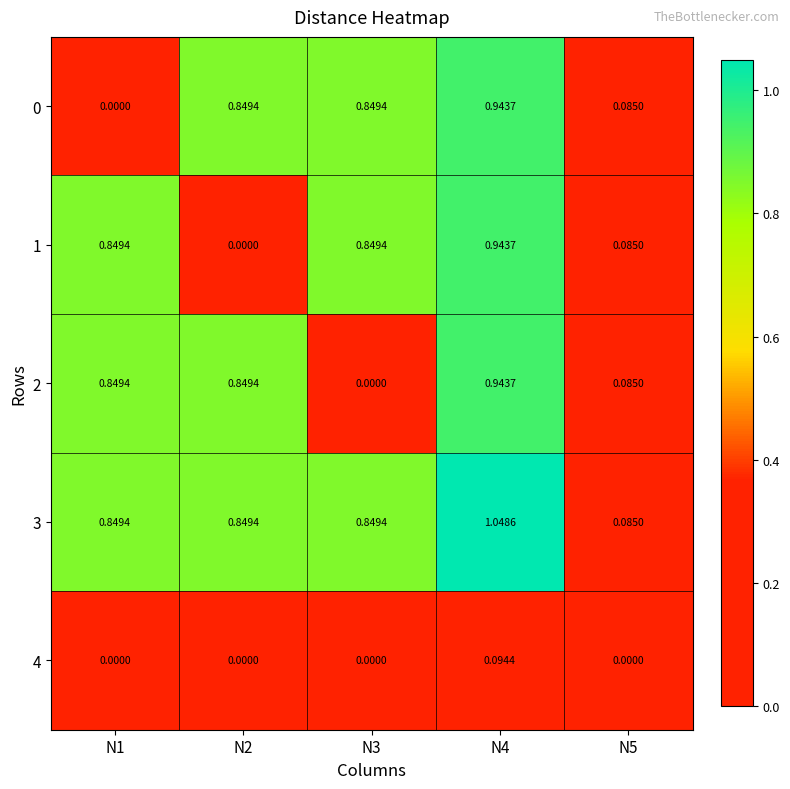

Is the value of 4 at N4 greater than the value of 3 at N1?

No